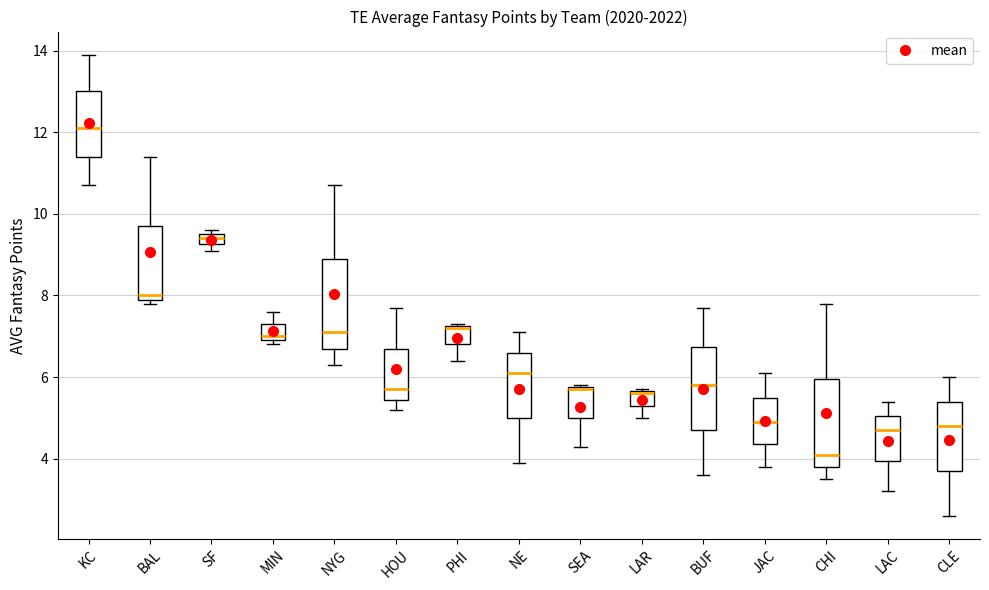

Which box has the lowest median line?

CHI